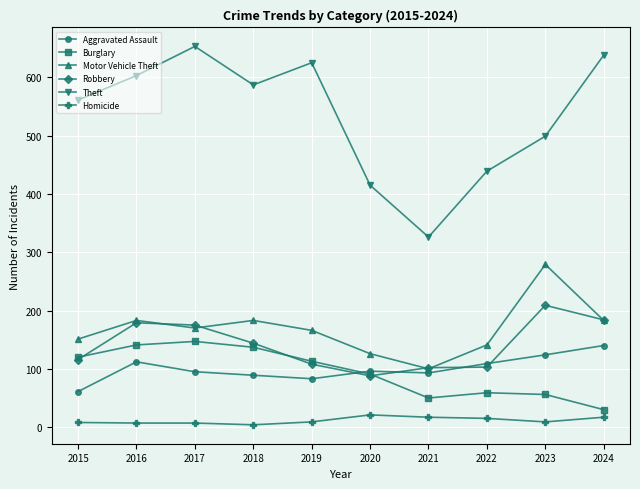

True or false: Burglary and Motor Vehicle Theft intersect in this chart.

False